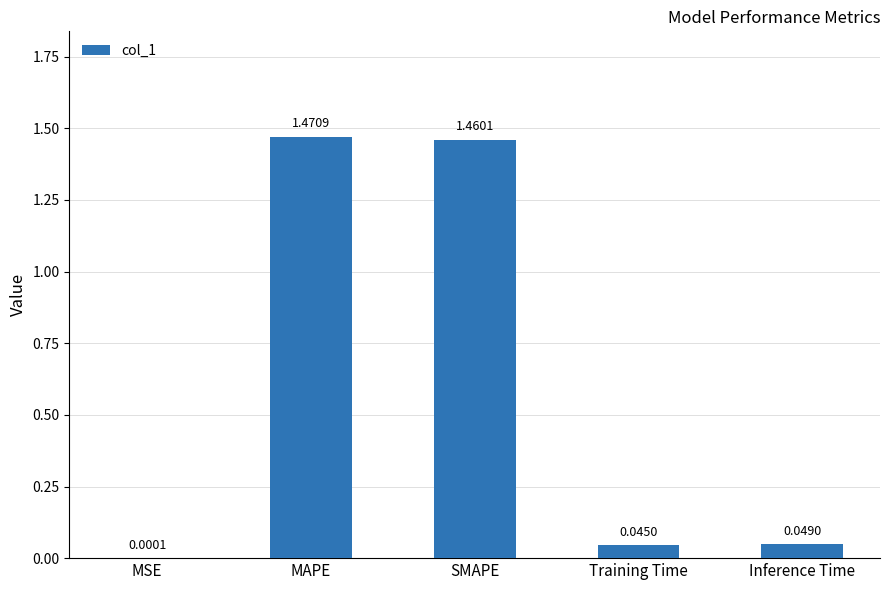

Which category has the highest value across all series?

MAPE